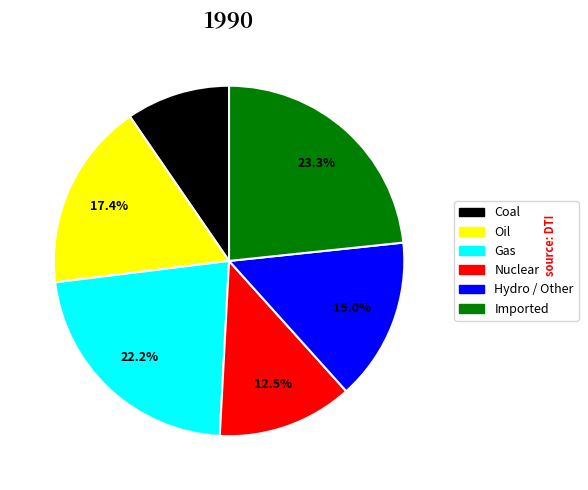

Does any single category account for the majority?

No